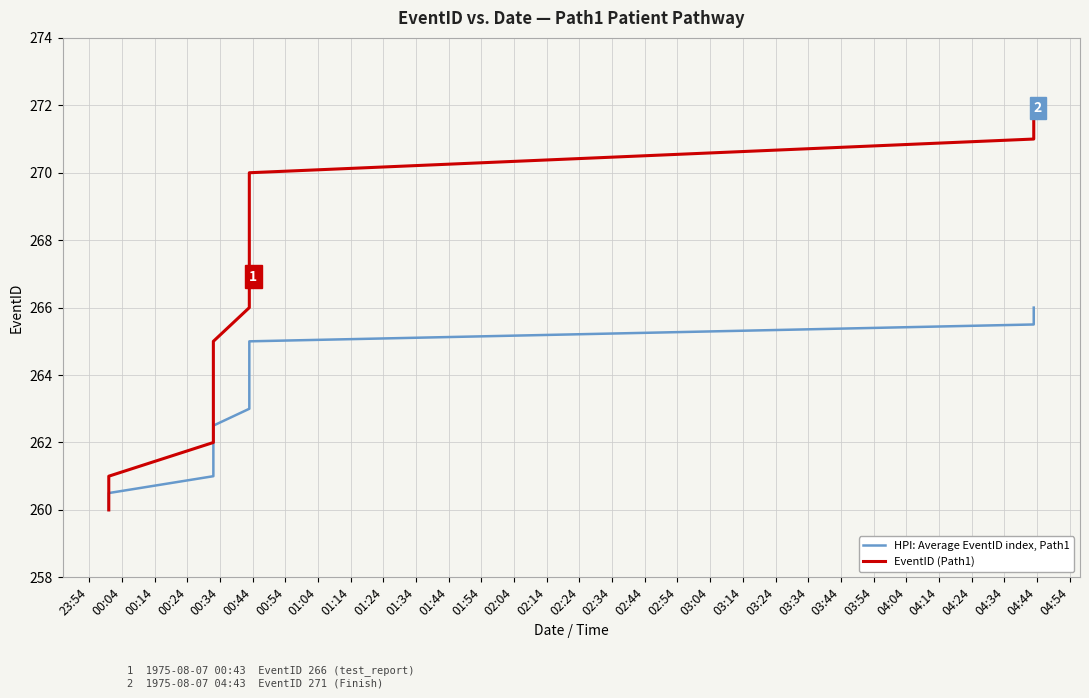

What is the label of the 1st point from the left?

23:54